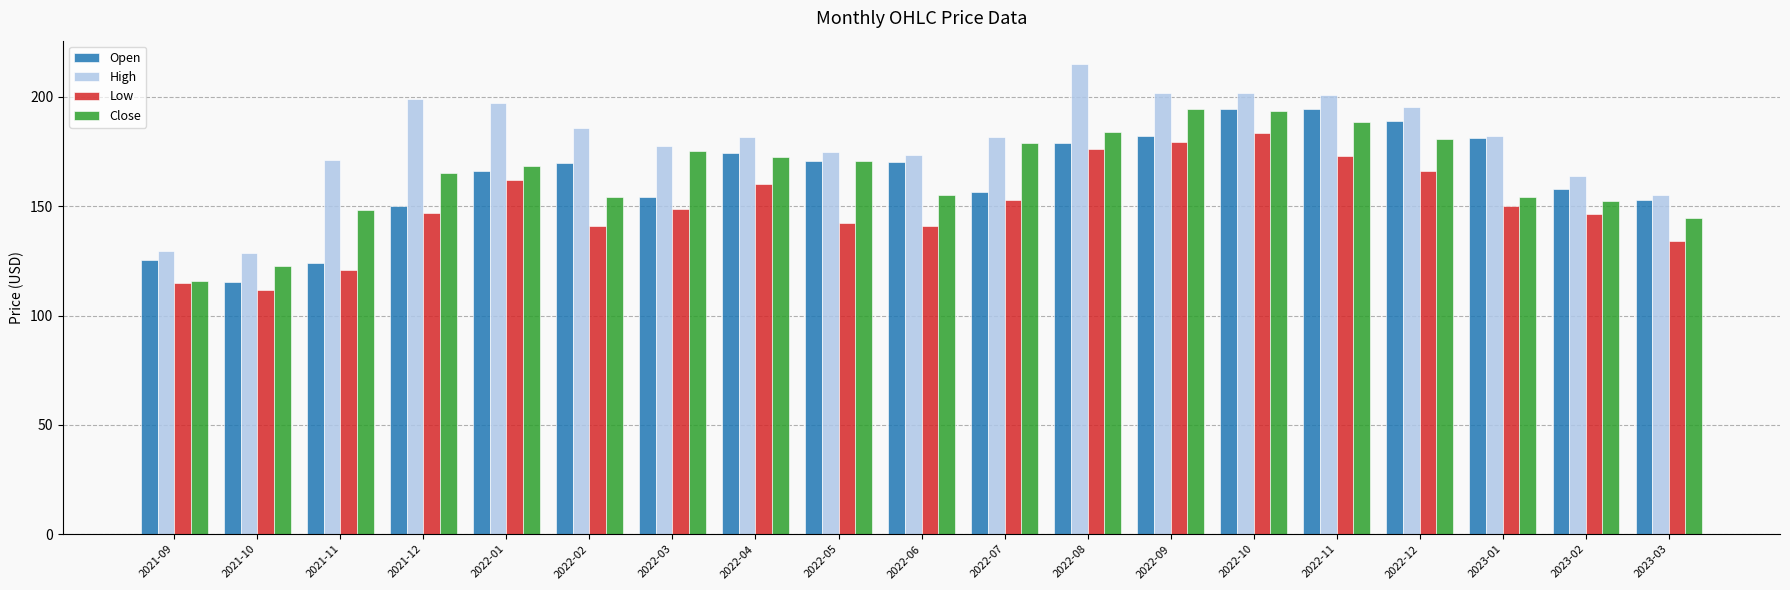

How many groups of bars are there?

19